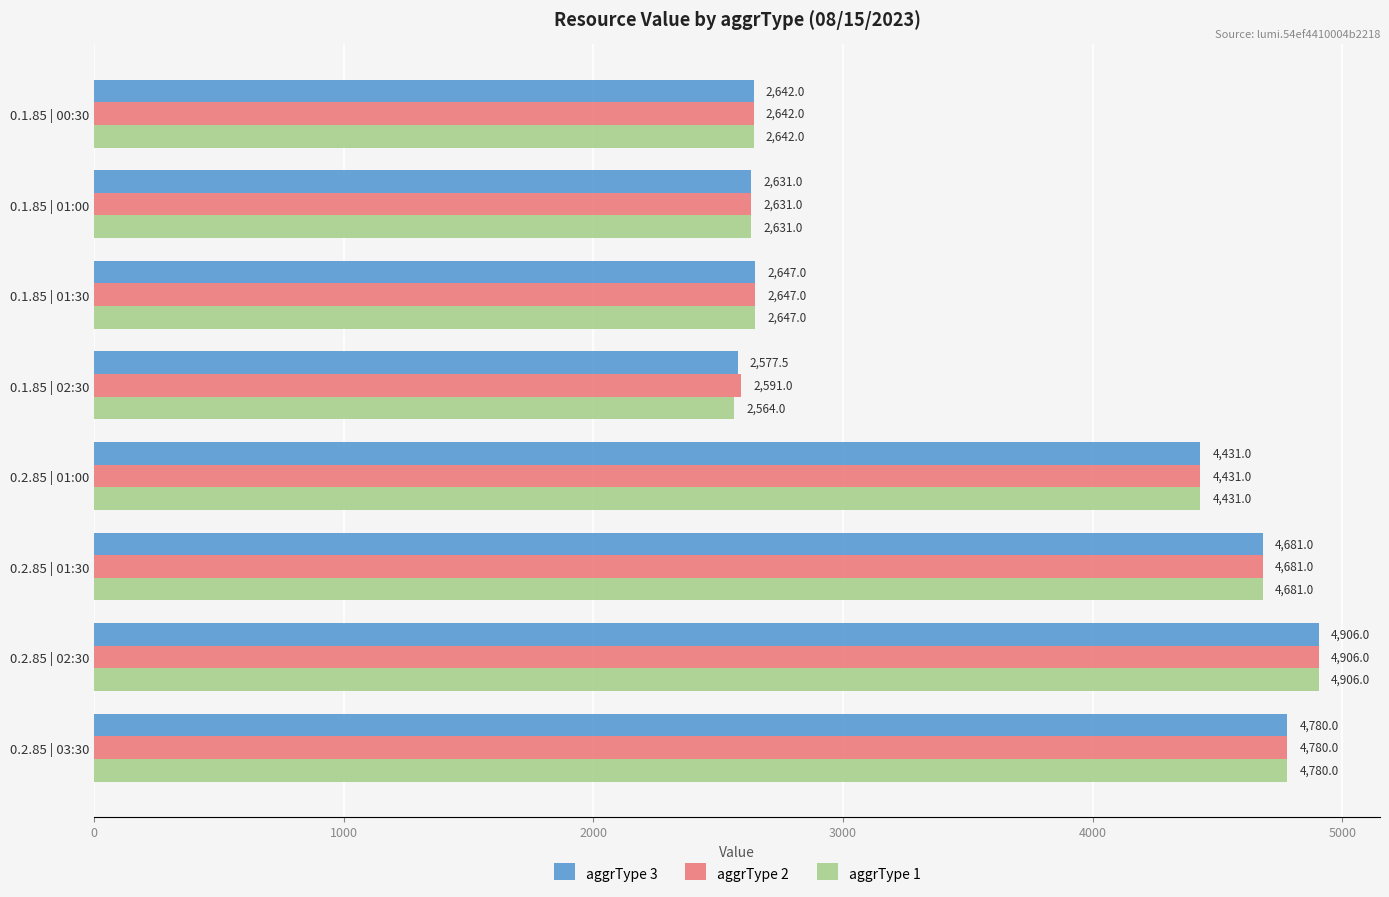

At which label is aggrType 2 closest to 3748?

0.2.85 | 01:00